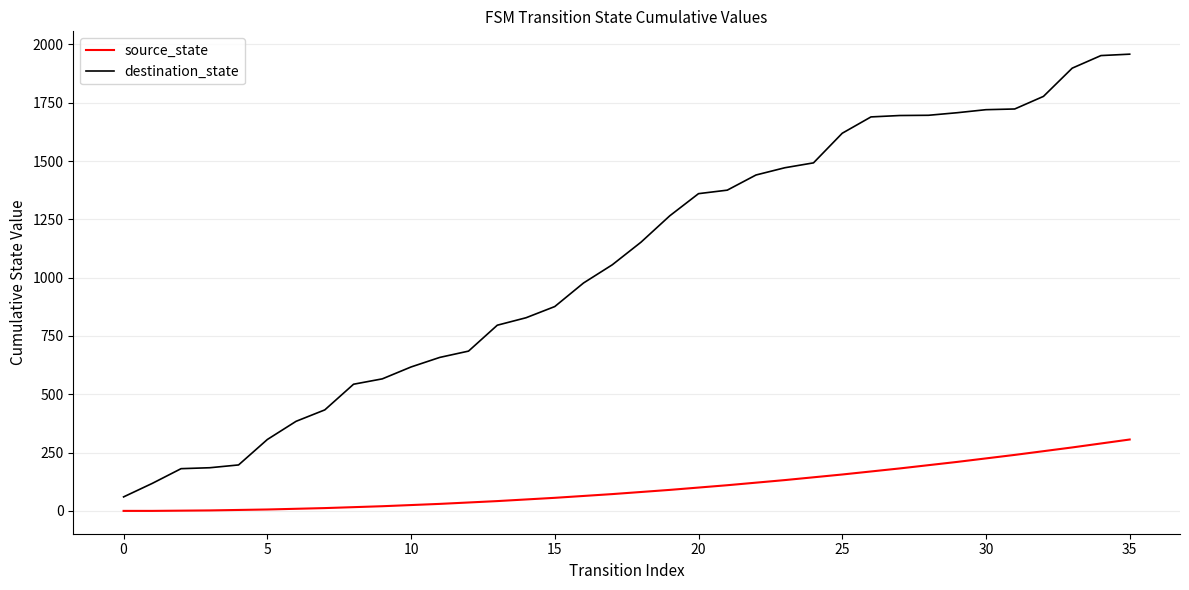

List the series in order of their peak value, highest first.

destination_state, source_state